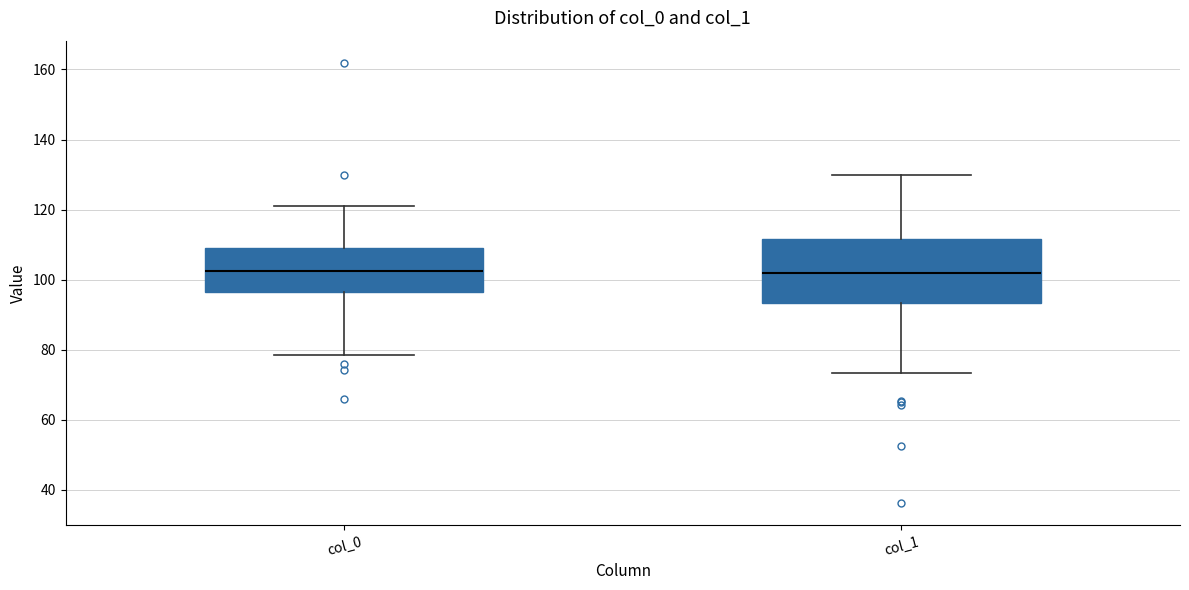

Reading left to right, read every box against the y-axis: the position of its median line, the range the box covers, and the ends of its whiskers. The values are not printed on the chart, so give them approximately, as read against the axis.

col_0: median 102, box 96 to 108, whiskers 78 to 122
col_1: median 102, box 94 to 112, whiskers 74 to 130